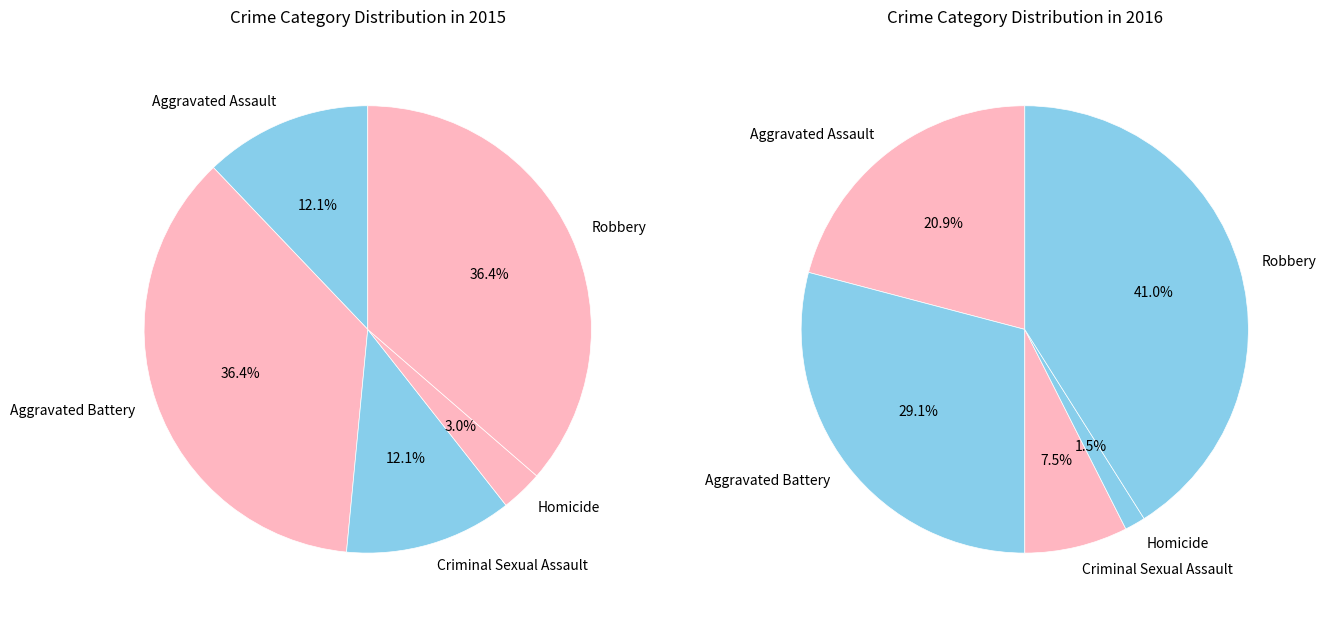

True or false: Aggravated Battery accounts for 17% of the total.

False